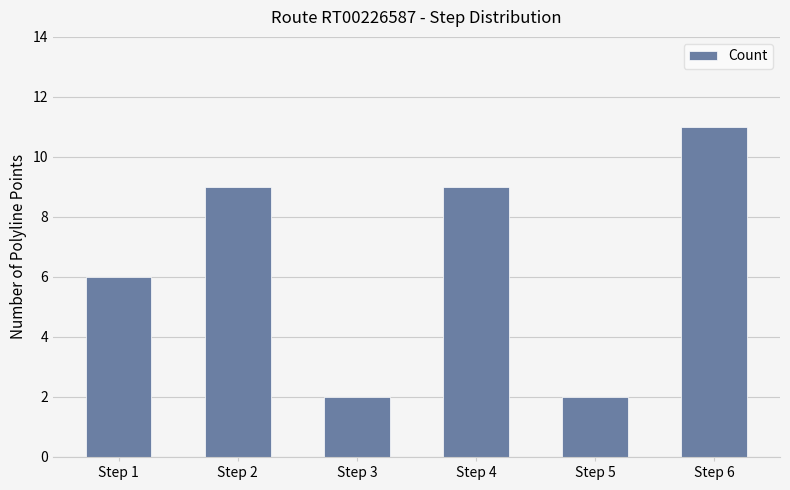

Count the number of categories in the chart.

6